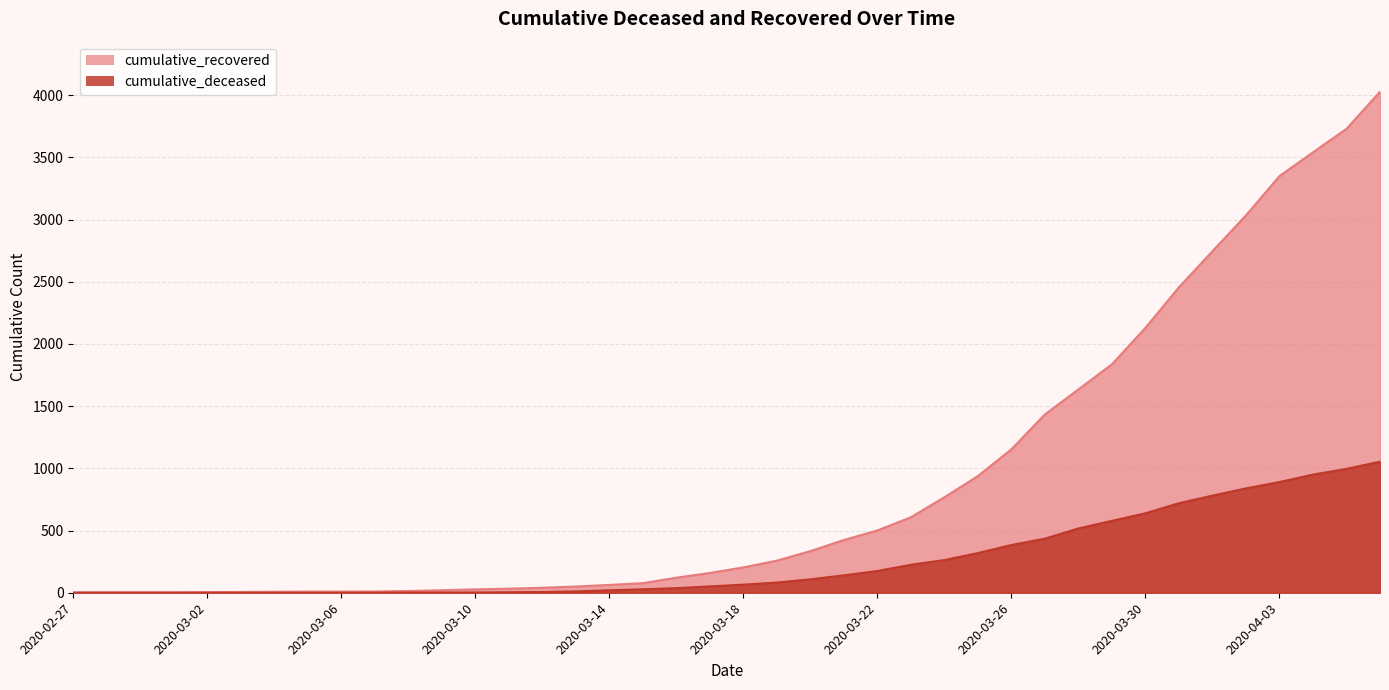

True or false: cumulative_deceased and cumulative_recovered intersect in this chart.

False